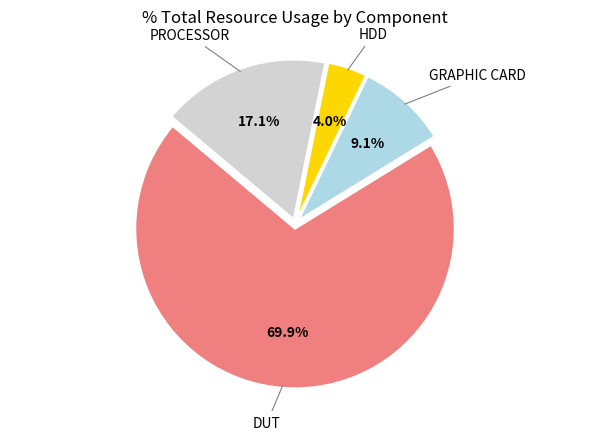

Which category has the smallest portion of the pie?

HDD